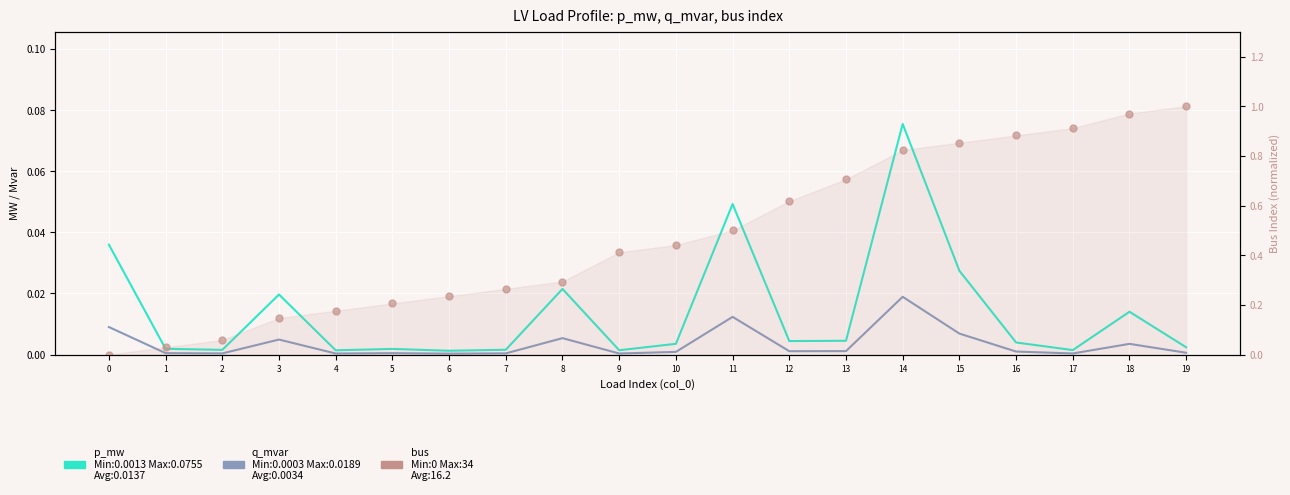

At which category is the sum across all series the highest?

19